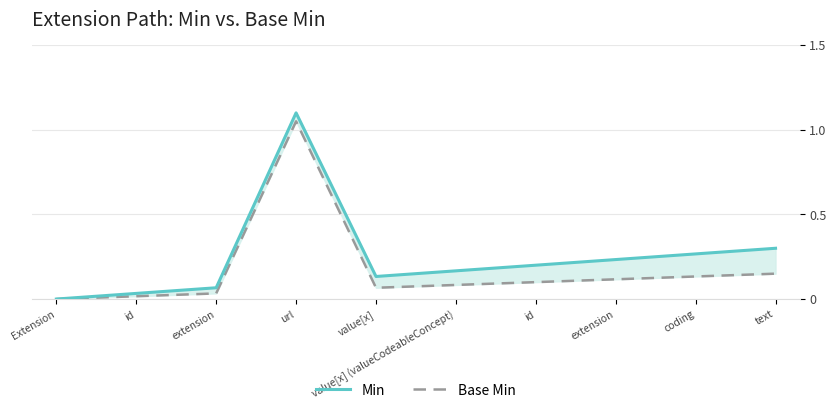

What are all the series names shown in the legend?

Min, Base Min